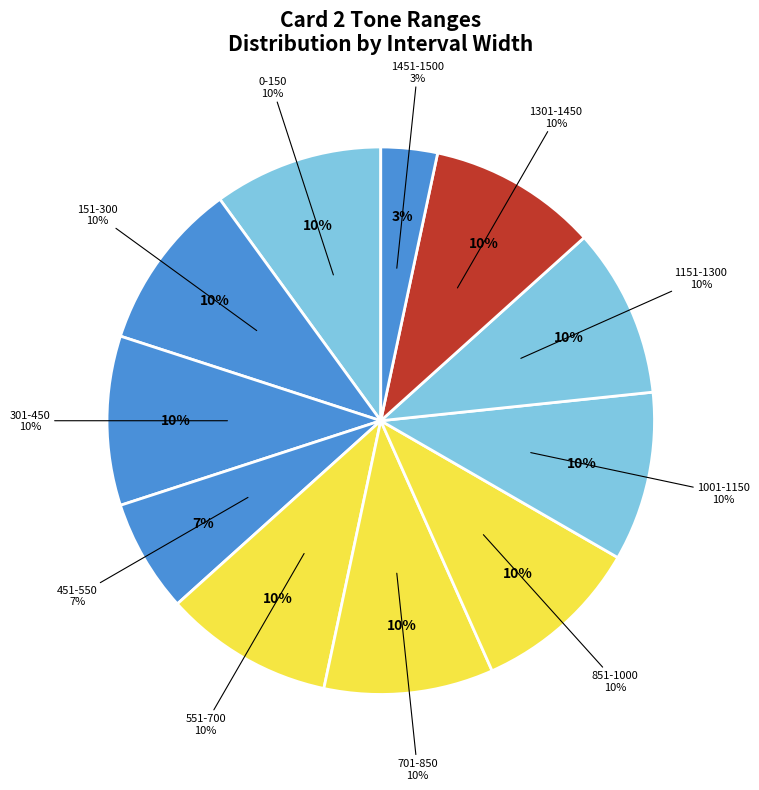

Is it true that 1001-1150 is 1% of the pie?

False